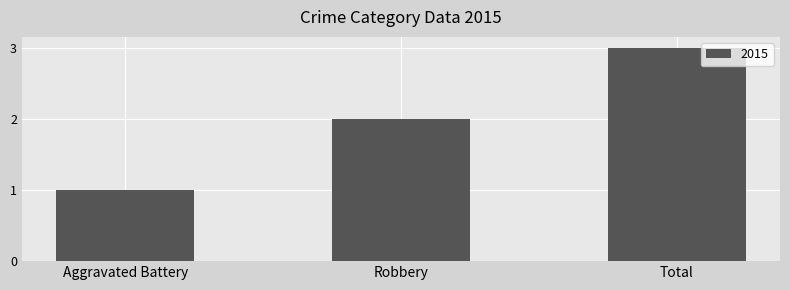

Reading left to right, what are all the values shown in this chart?

1	2	3